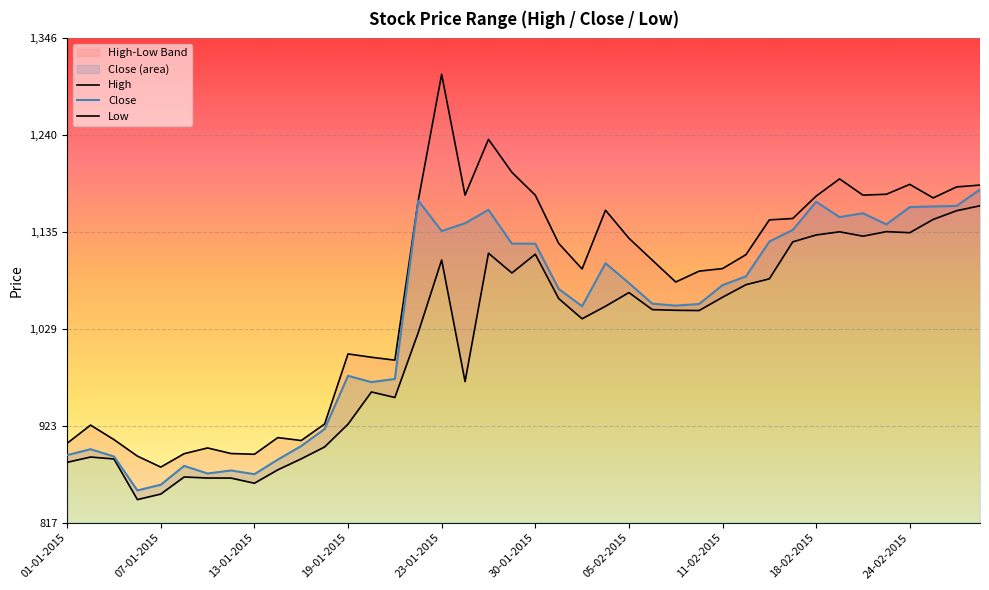

How many distinct data groups are displayed?

3